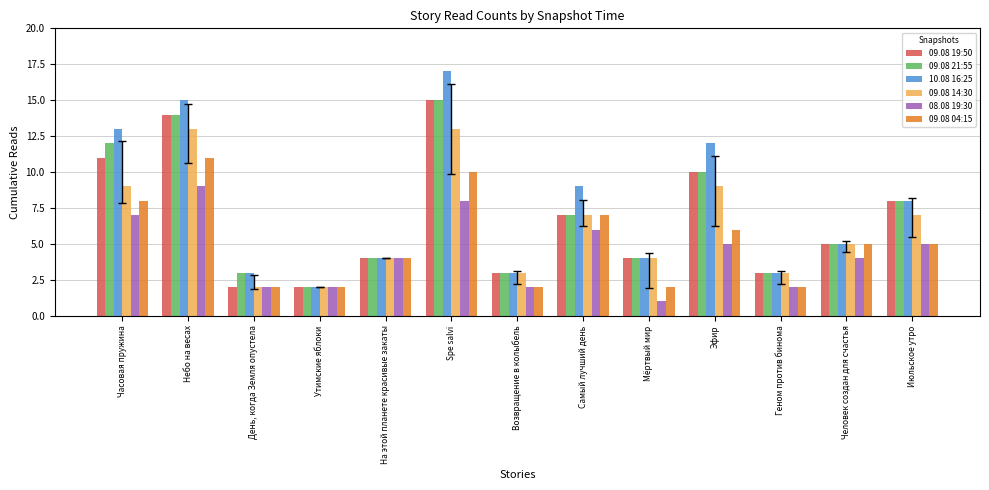

At which category does the chart reach its peak across all series?

Spe salvi